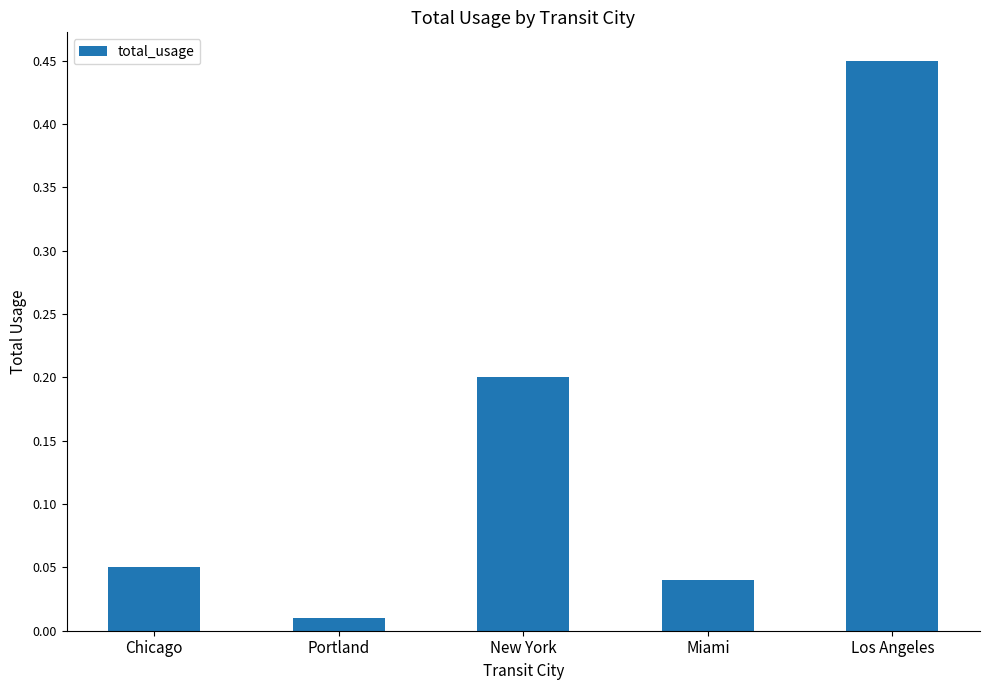

What is the change in value from New York to Miami?

-0.2